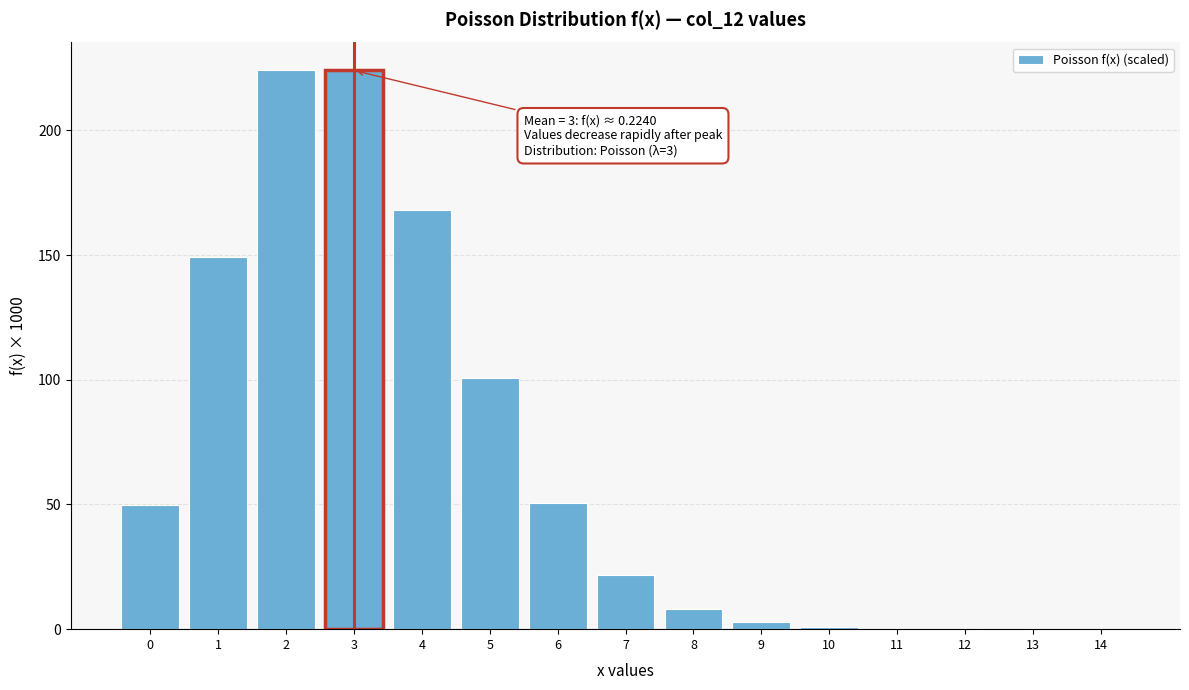

What is the ratio of the value at 4 to the value at 5?

1.7